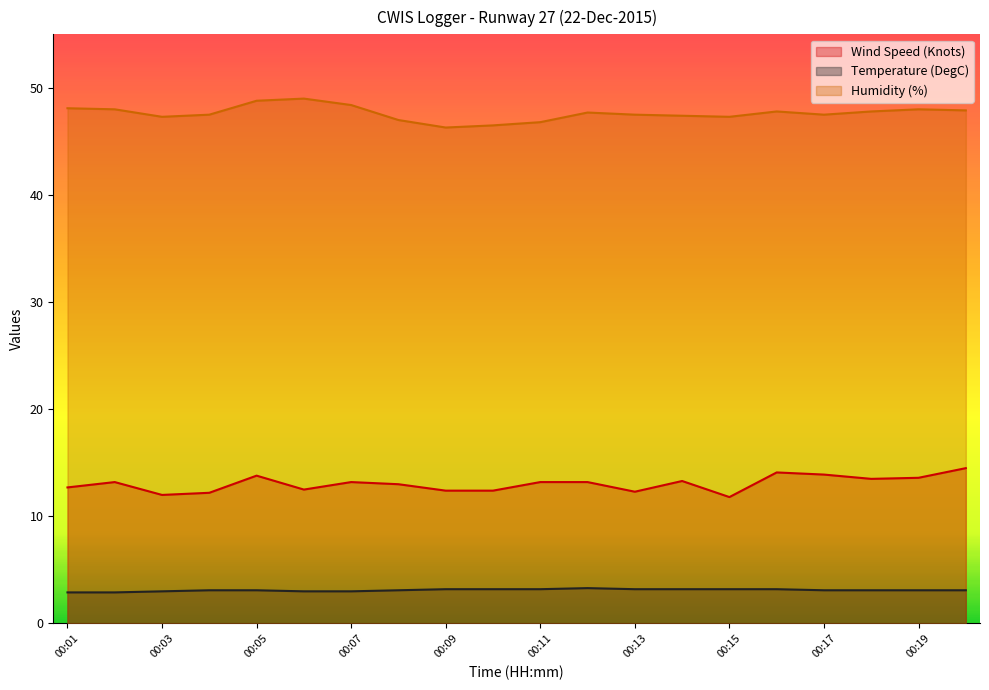

What is the difference between the maximum and minimum values in the Humidity (%) series?

2.7